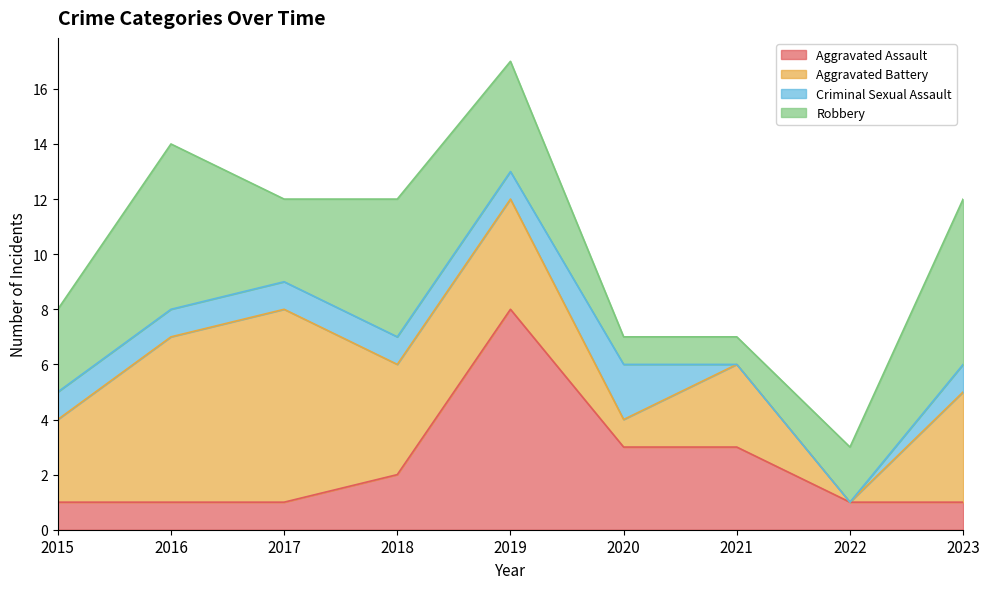

Where is Aggravated Battery nearest to the value 3?

2015